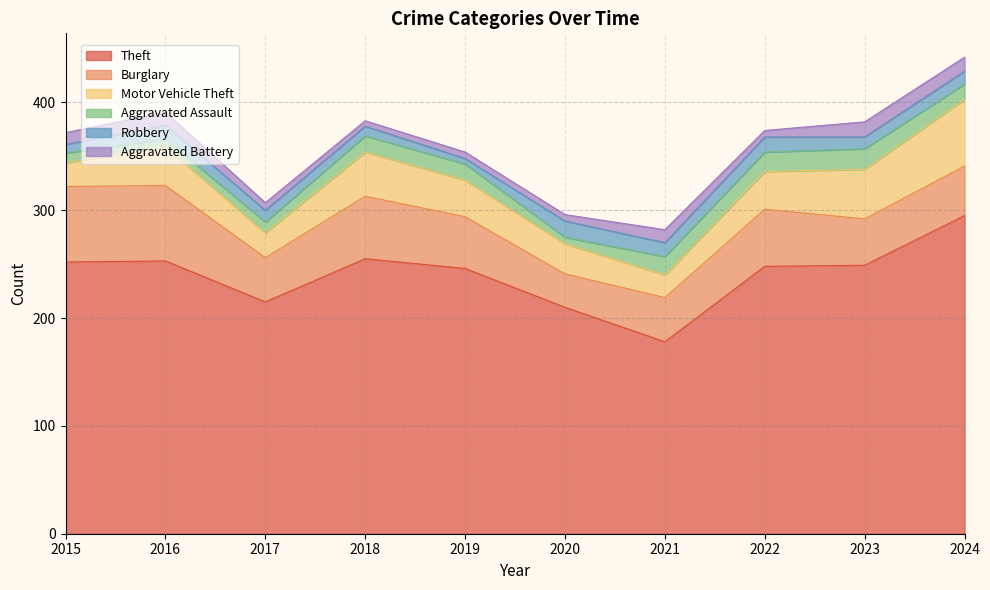

Reading left to right, list all the values displayed in this chart.

Theft: 2015=252	2016=253	2017=215	2018=255	2019=246	2020=210	2021=178	2022=248	2023=249	2024=295
Burglary: 2015=70	2016=70	2017=41	2018=58	2019=48	2020=31	2021=41	2022=53	2023=43	2024=46
Motor Vehicle Theft: 2015=22	2016=36	2017=23	2018=41	2019=34	2020=28	2021=21	2022=35	2023=46	2024=62
Aggravated Assault: 2015=9	2016=7	2017=10	2018=15	2019=15	2020=6	2021=17	2022=18	2023=19	2024=14
Robbery: 2015=8	2016=13	2017=11	2018=9	2019=5	2020=15	2021=13	2022=14	2023=11	2024=12
Aggravated Battery: 2015=11	2016=12	2017=7	2018=5	2019=6	2020=6	2021=12	2022=6	2023=14	2024=13